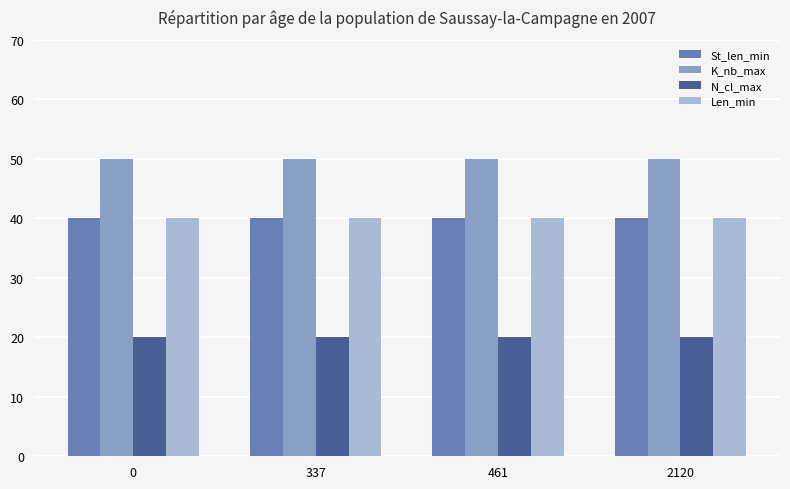

What is the total value across all series at 2120?

150